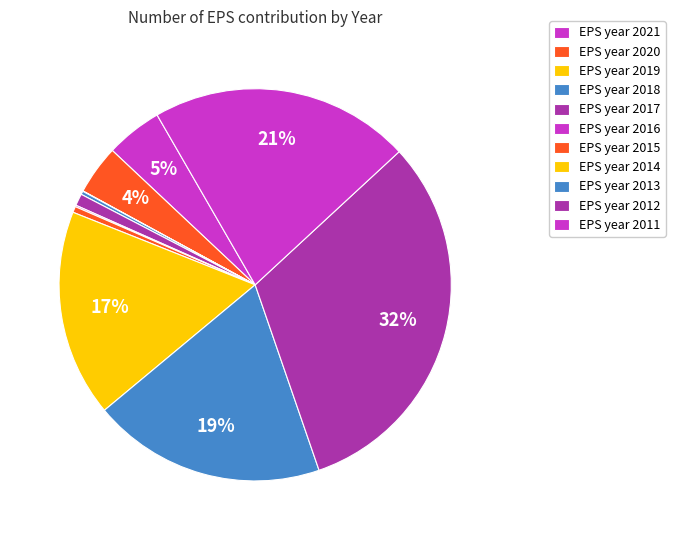

Count the number of slices in the pie.

11